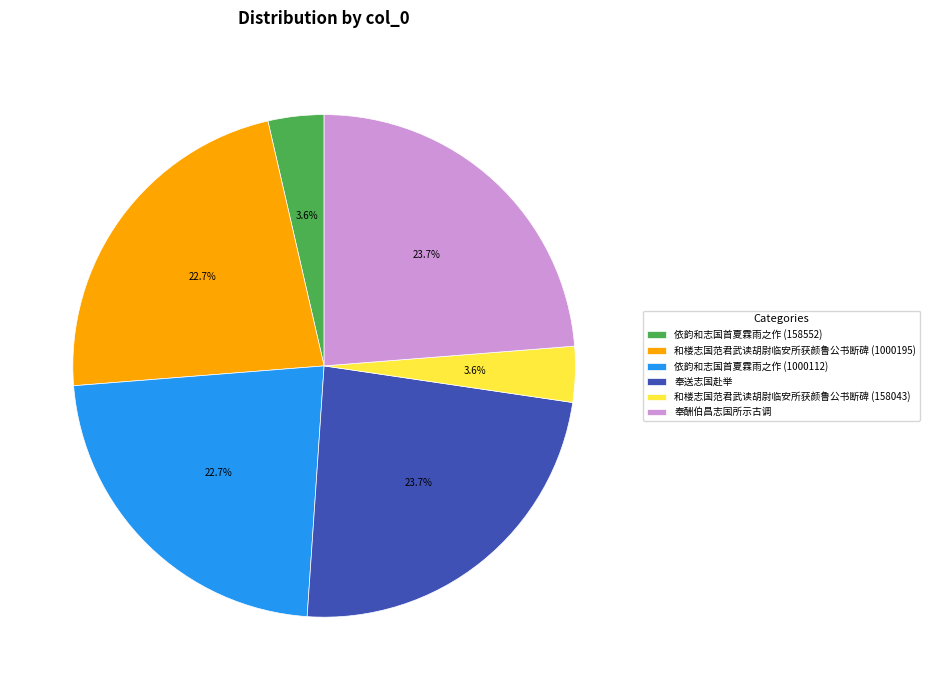

Count the number of slices in the pie.

6